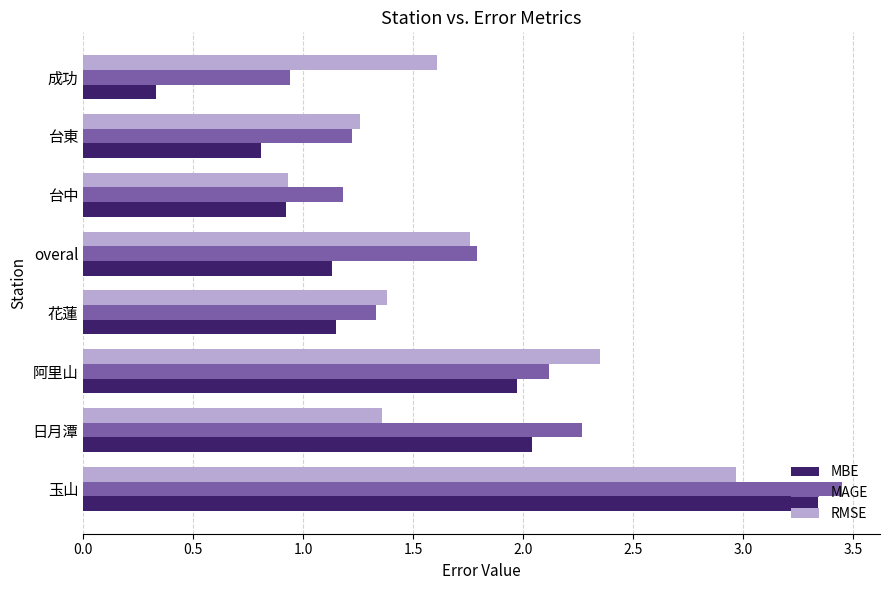

What is the total value across all series at 日月潭?

5.7